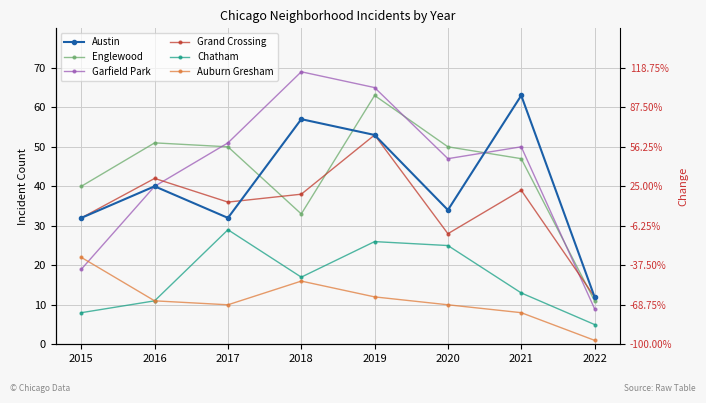

Reading left to right, what are all the values shown in this chart?

Austin: 32	40	32	57	53	34	63	12
Englewood: 40	51	50	33	63	50	47	11
Garfield Park: 19	40	51	69	65	47	50	9
Grand Crossing: 32	42	36	38	53	28	39	12
Chatham: 8	11	29	17	26	25	13	5
Auburn Gresham: 22	11	10	16	12	10	8	1